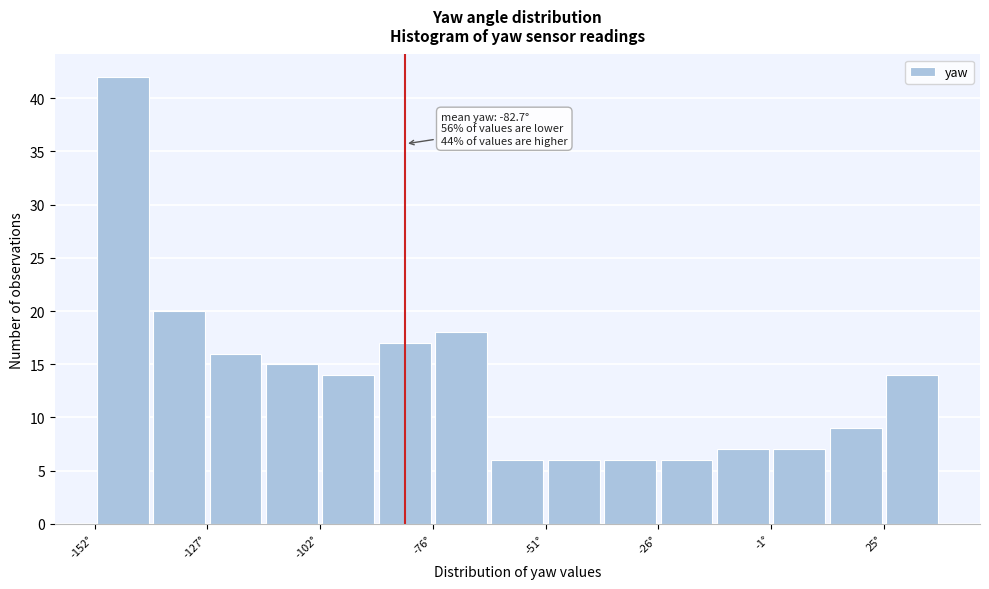

Around what value on the x-axis is the tallest bar? Give the approximate position of its centre, as read against the axis.

-145